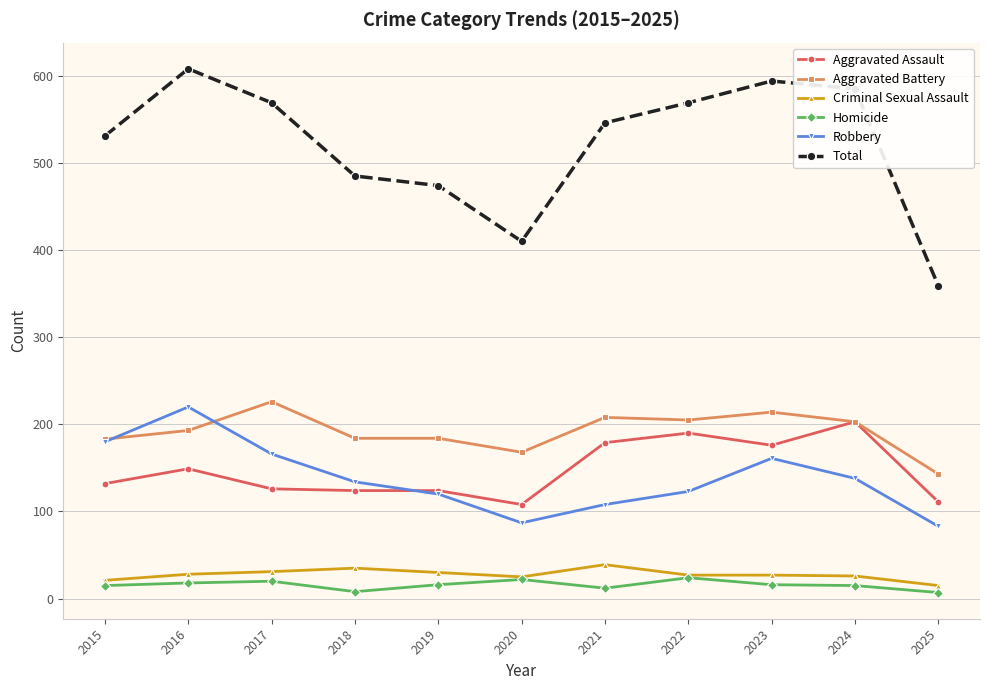

At which category does Aggravated Assault reach its first local peak?

2016